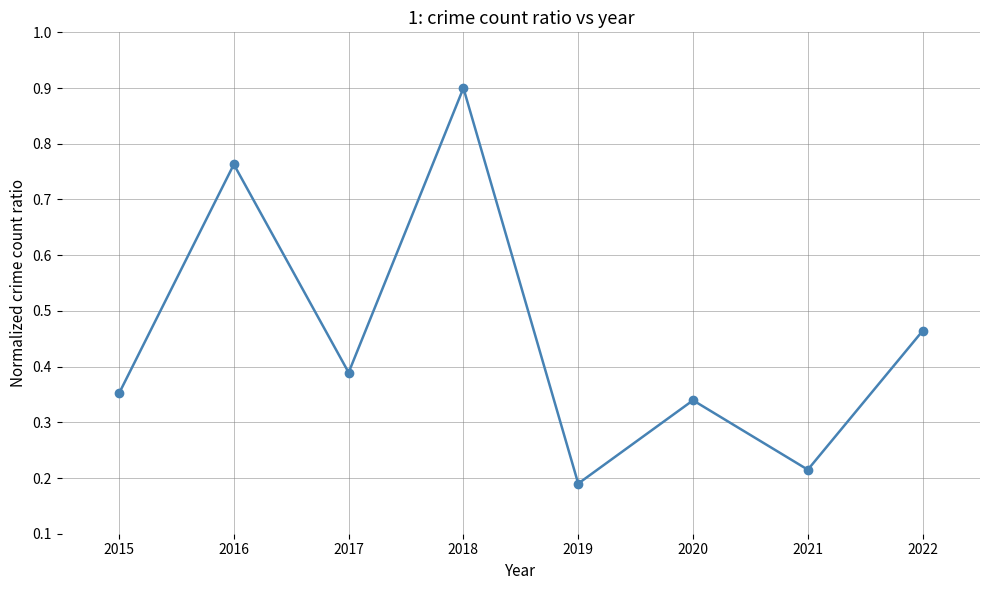

At which label is the value closest to 0?

2019